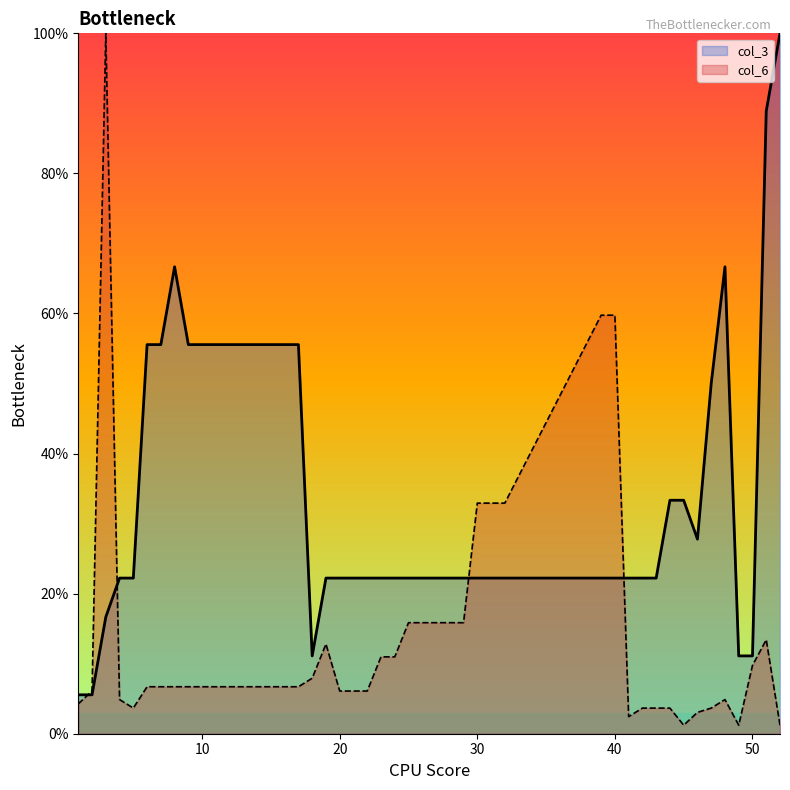

Which series has the largest range (max minus min)?

col_6